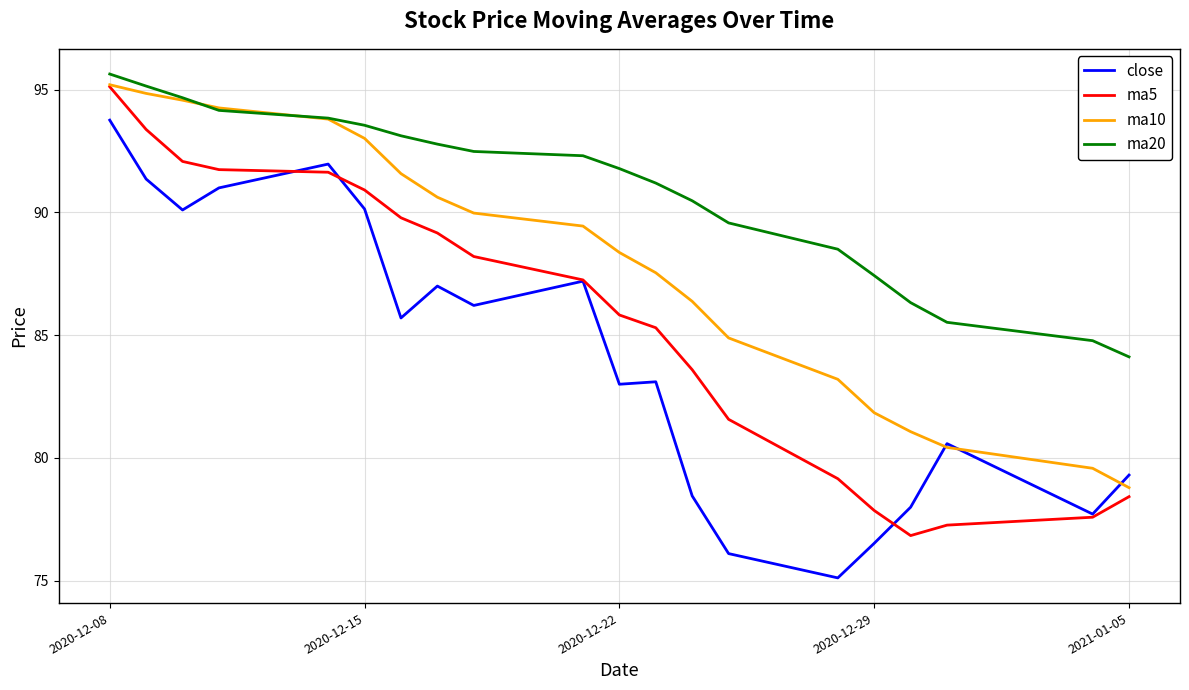

What is the difference between the second highest and second lowest values in the ma20 series?

10.4